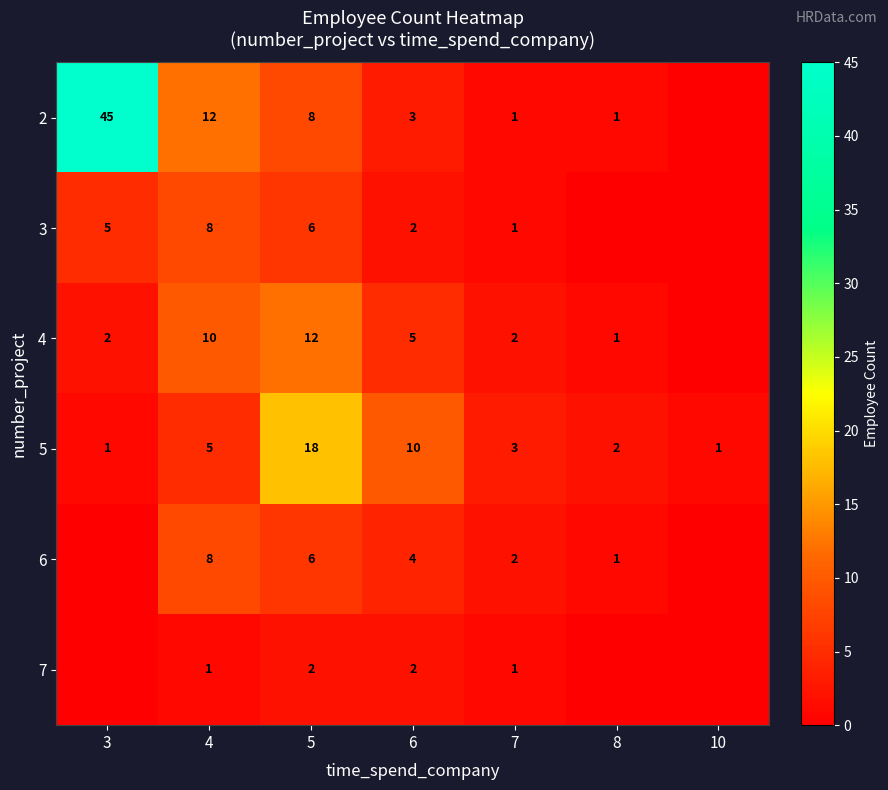

Where does the 5 series first go above 3?

4